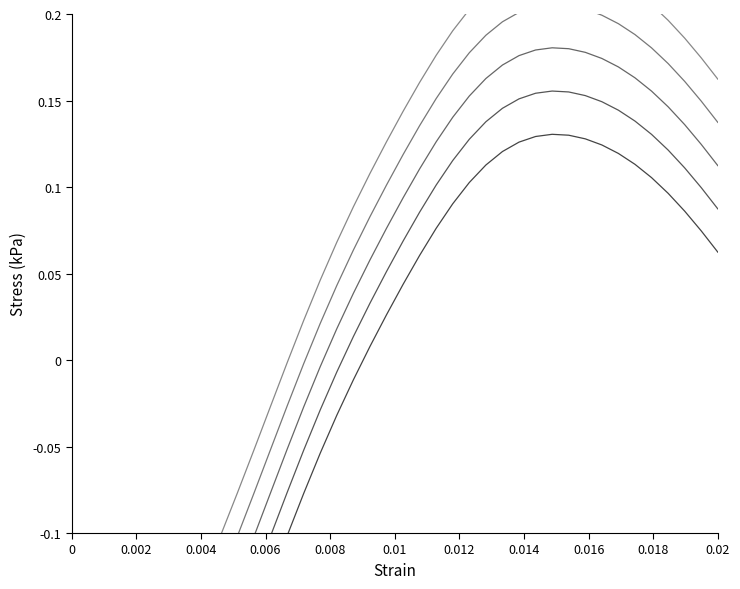

Is it true that lmbd_3 equals 0.3 at 26?

False